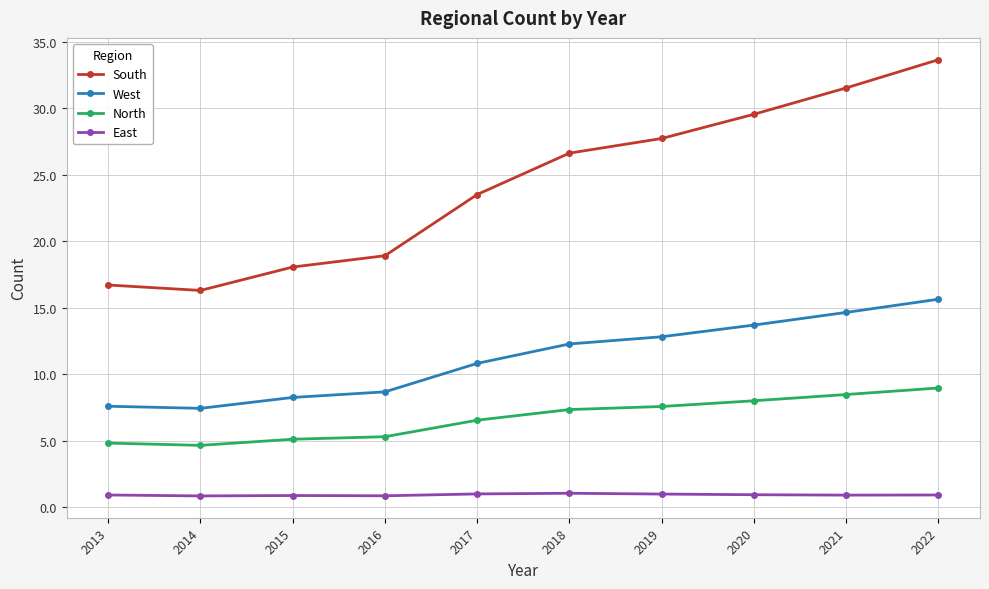

At which category is the sum across all series the highest?

2022